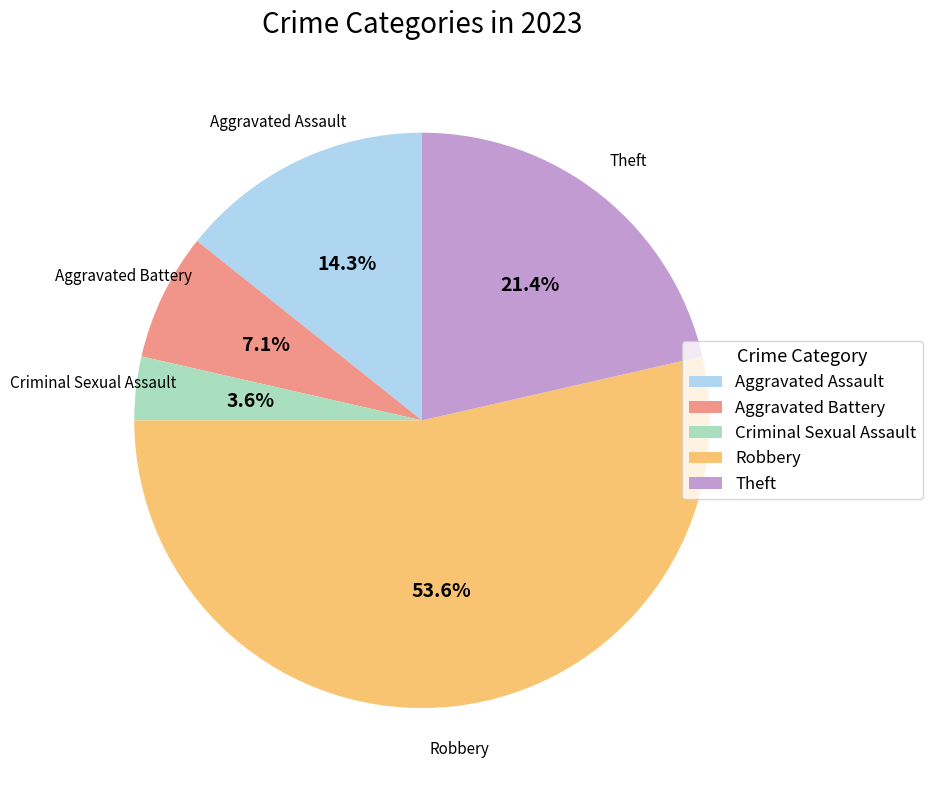

How much of the chart is everything except Criminal Sexual Assault?

96.4%